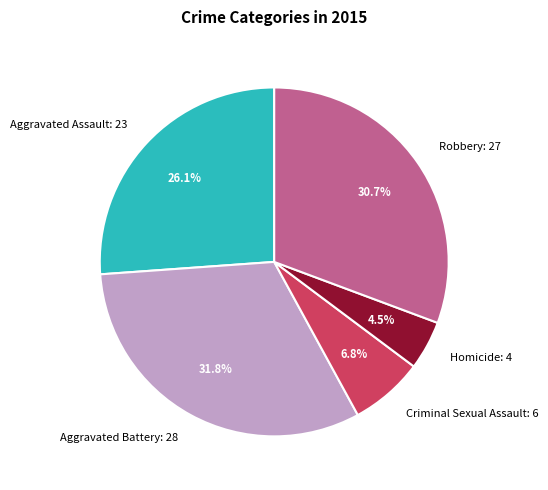

Rank the categories by value from highest to lowest.

Aggravated Battery, Robbery, Aggravated Assault, Criminal Sexual Assault, Homicide